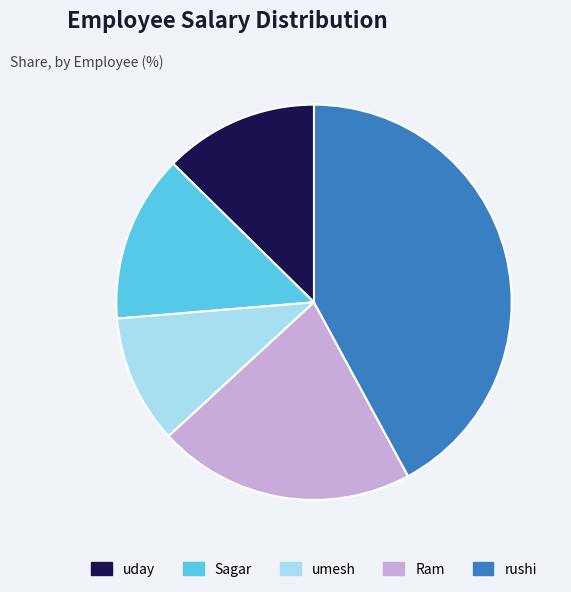

Combined, do uday and Ram account for over 50%?

No